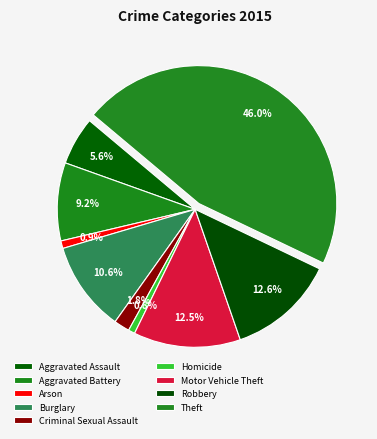

Which category has the smallest portion of the pie?

Homicide